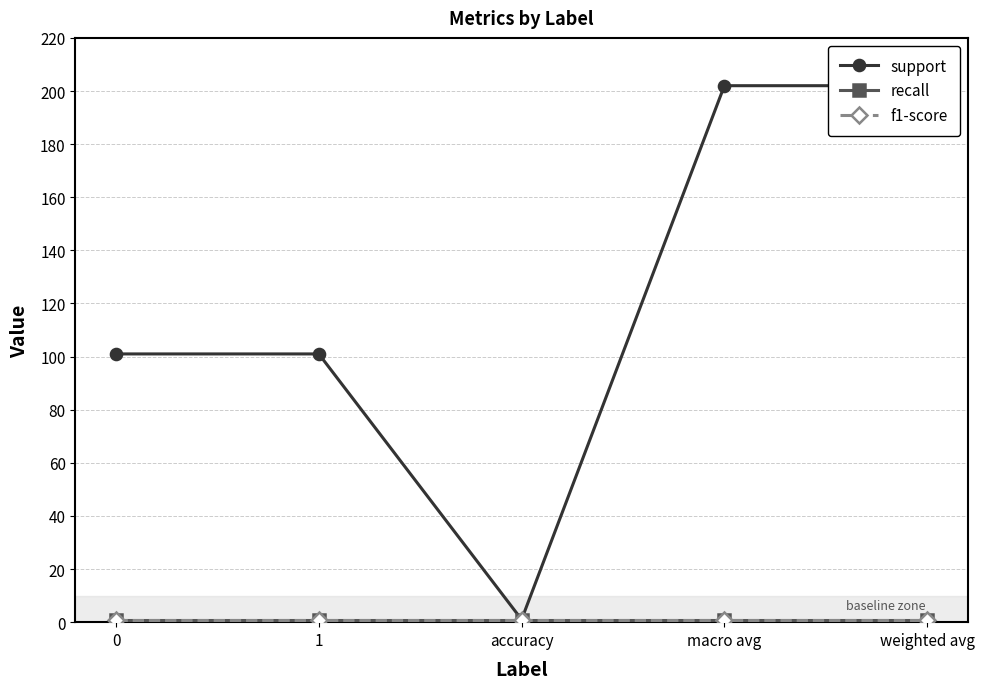

Between 1 and macro avg, which series saw the biggest shift?

support